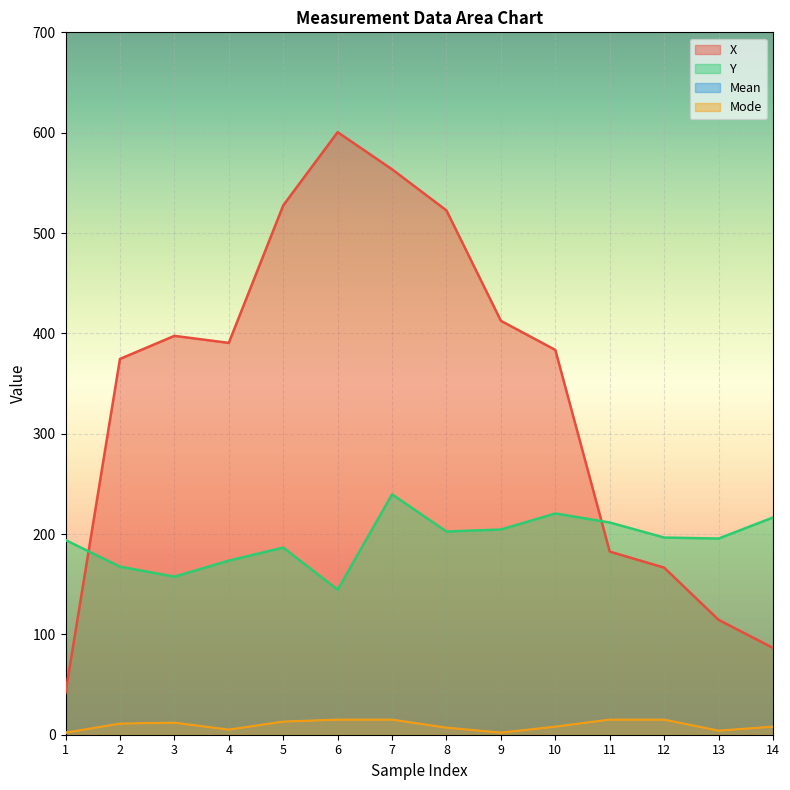

Where is the first local maximum for Mode?

3